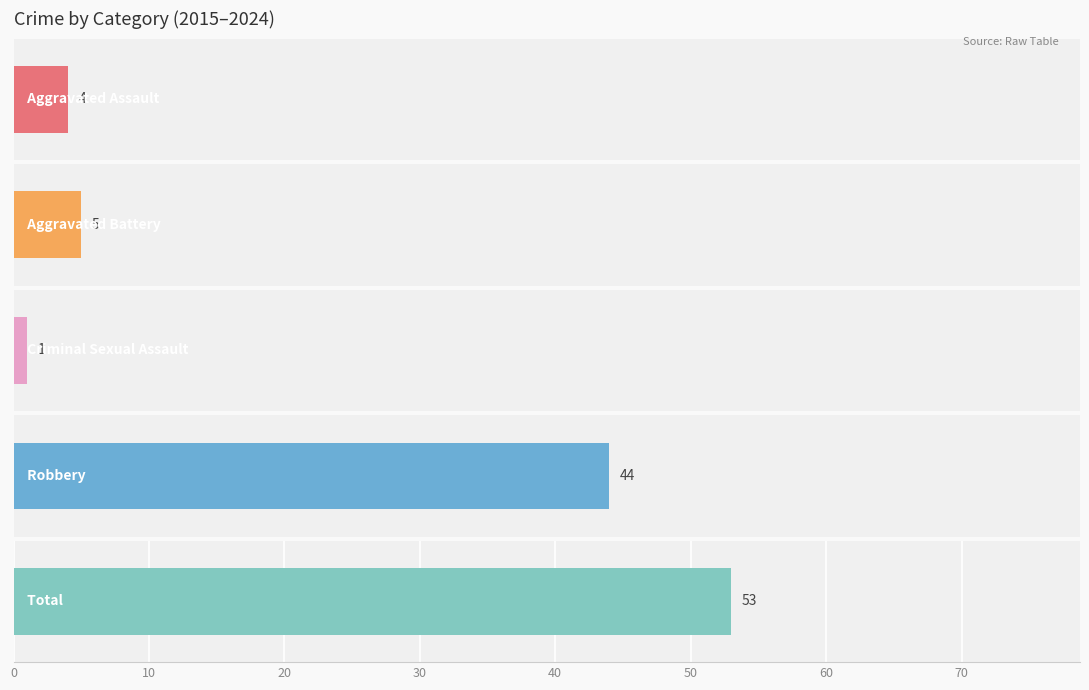

Rank the series at 2018 from lowest to highest value.

Criminal Sexual Assault, Aggravated Assault, Aggravated Battery, Robbery, Total